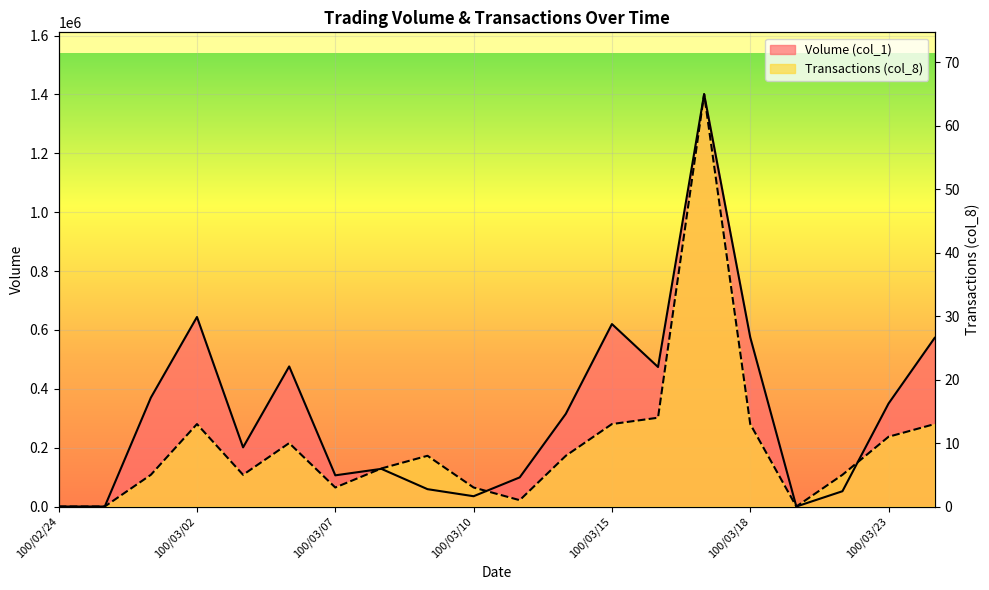

How many categories are shown in the chart?

20